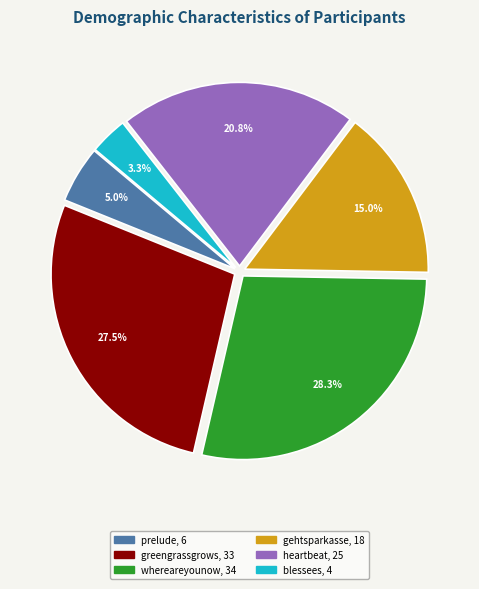

What percentage do heartbeat and greengrassgrows together represent?

48.3%